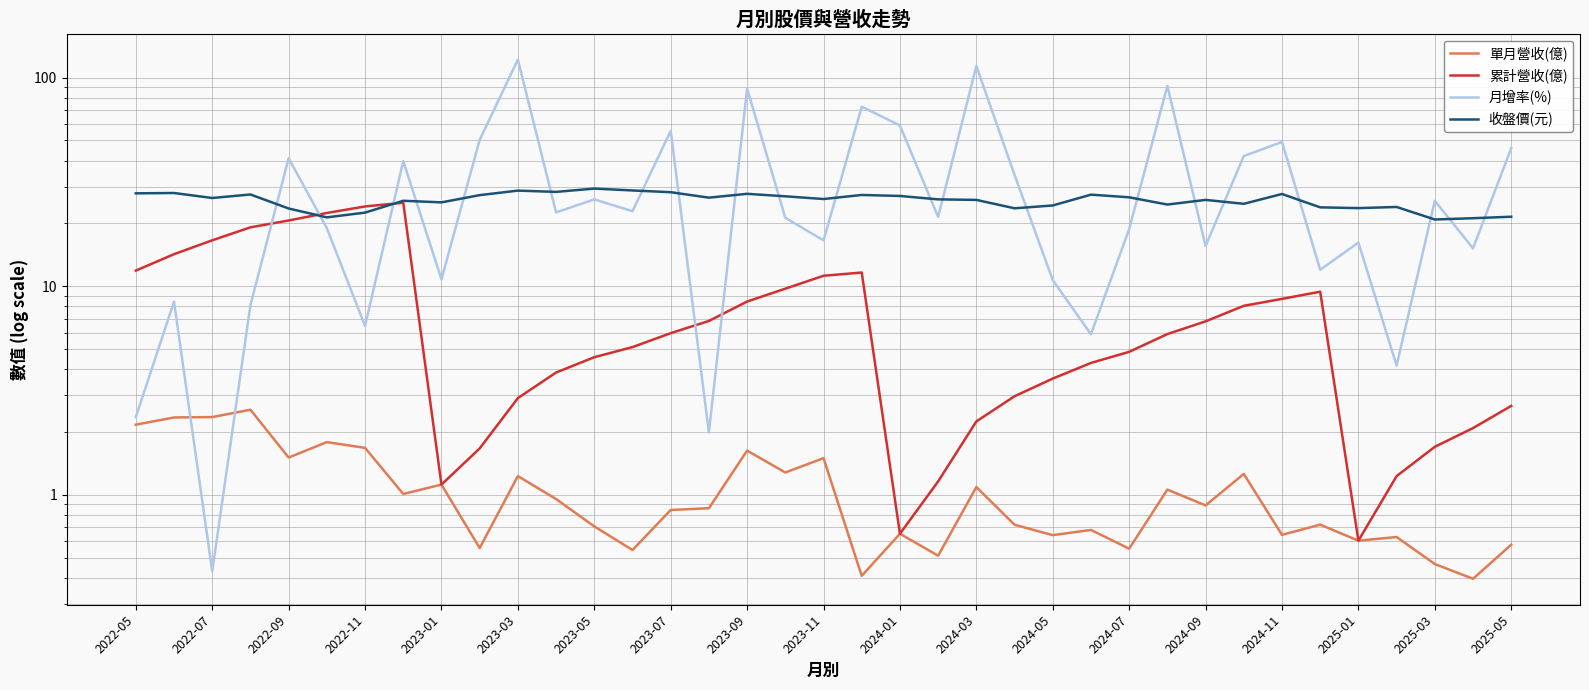

What is the difference between the maximum and minimum values in the 單月營收(億) series?

2.2